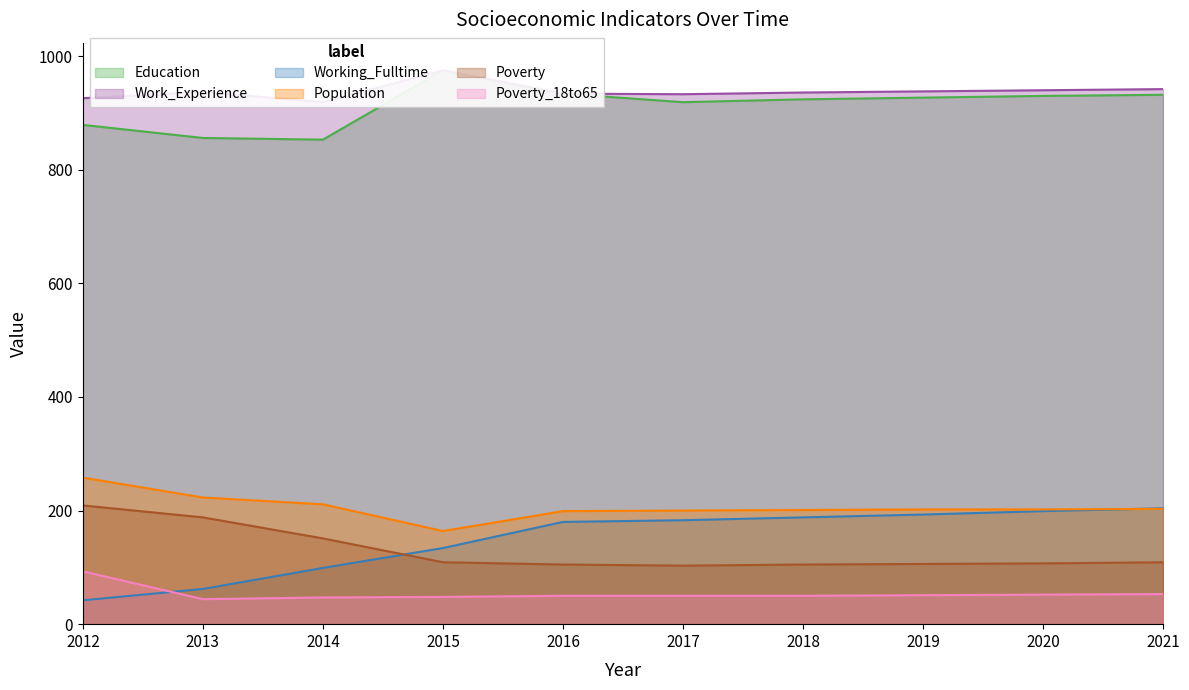

List the labels in order of Education value, smallest first.

2014, 2013, 2012, 2017, 2018, 2019, 2020, 2021, 2016, 2015